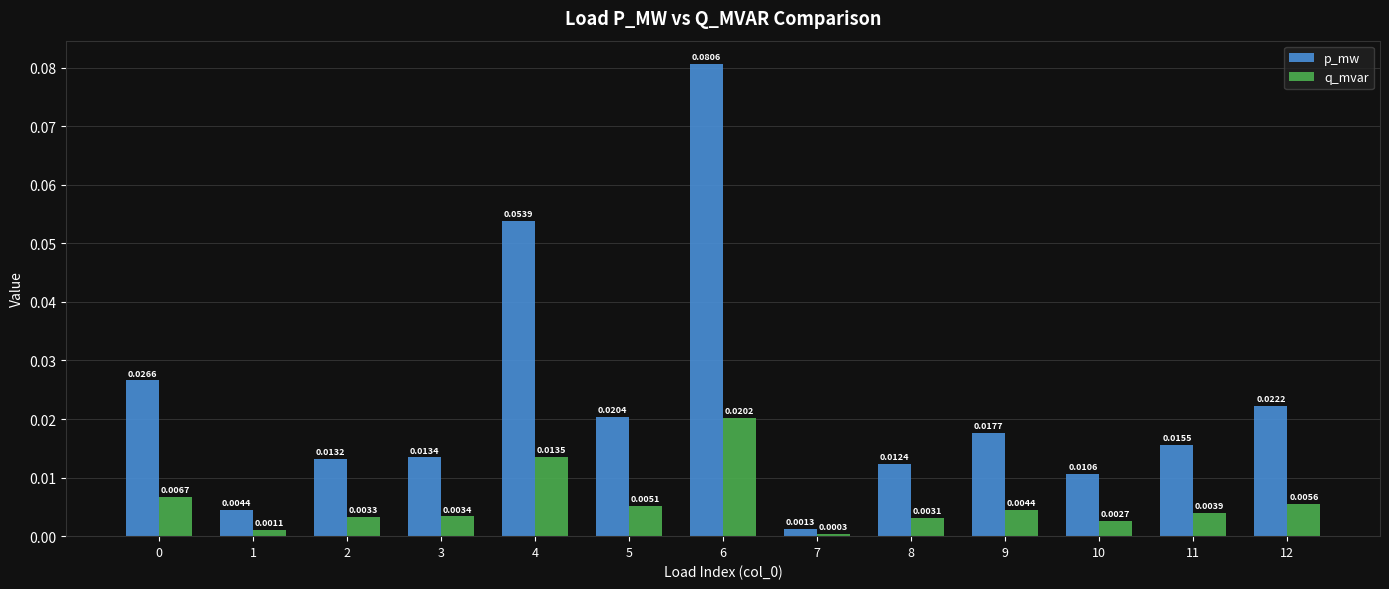

Is the value of p_mw at 5 greater than the value of q_mvar at 3?

Yes